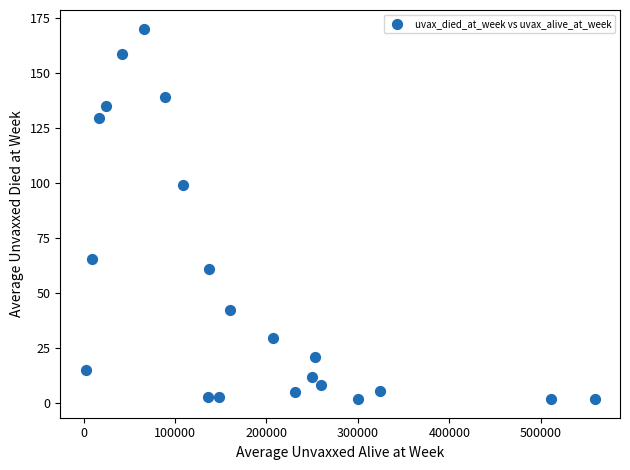

What is the range of Y values (max minus min)?

168.5